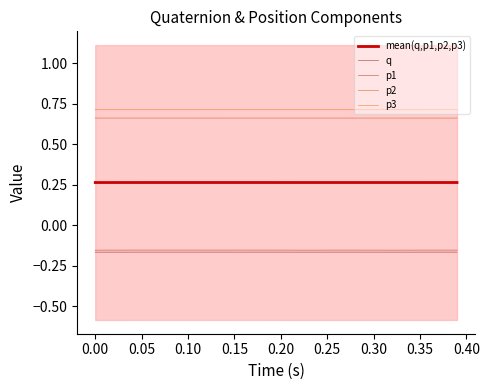

True or false: p2 and q cross at least once.

False